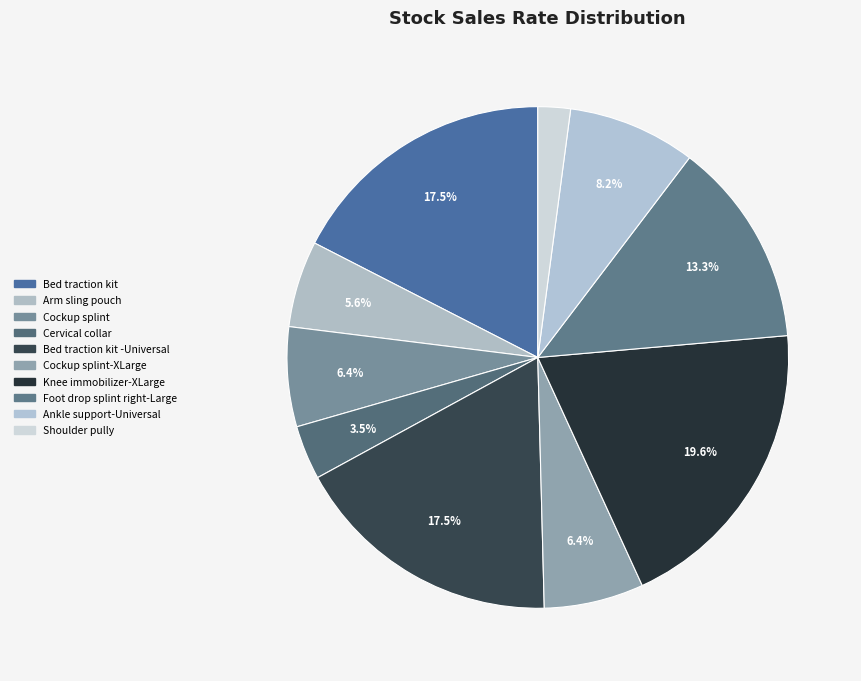

The Bed traction kit -Universal slice represents 30% of the pie. True or false?

False